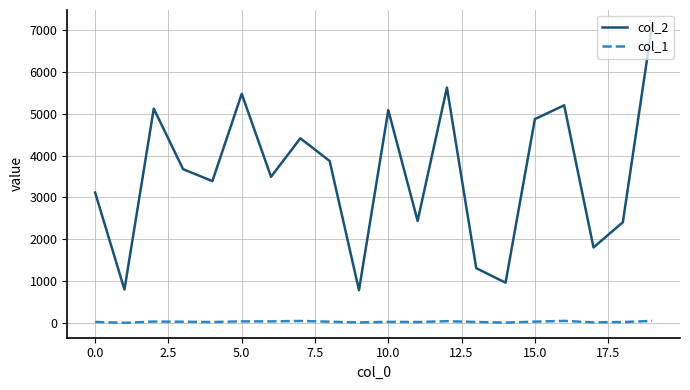

At how many categories does at least one series exceed 1871?

15